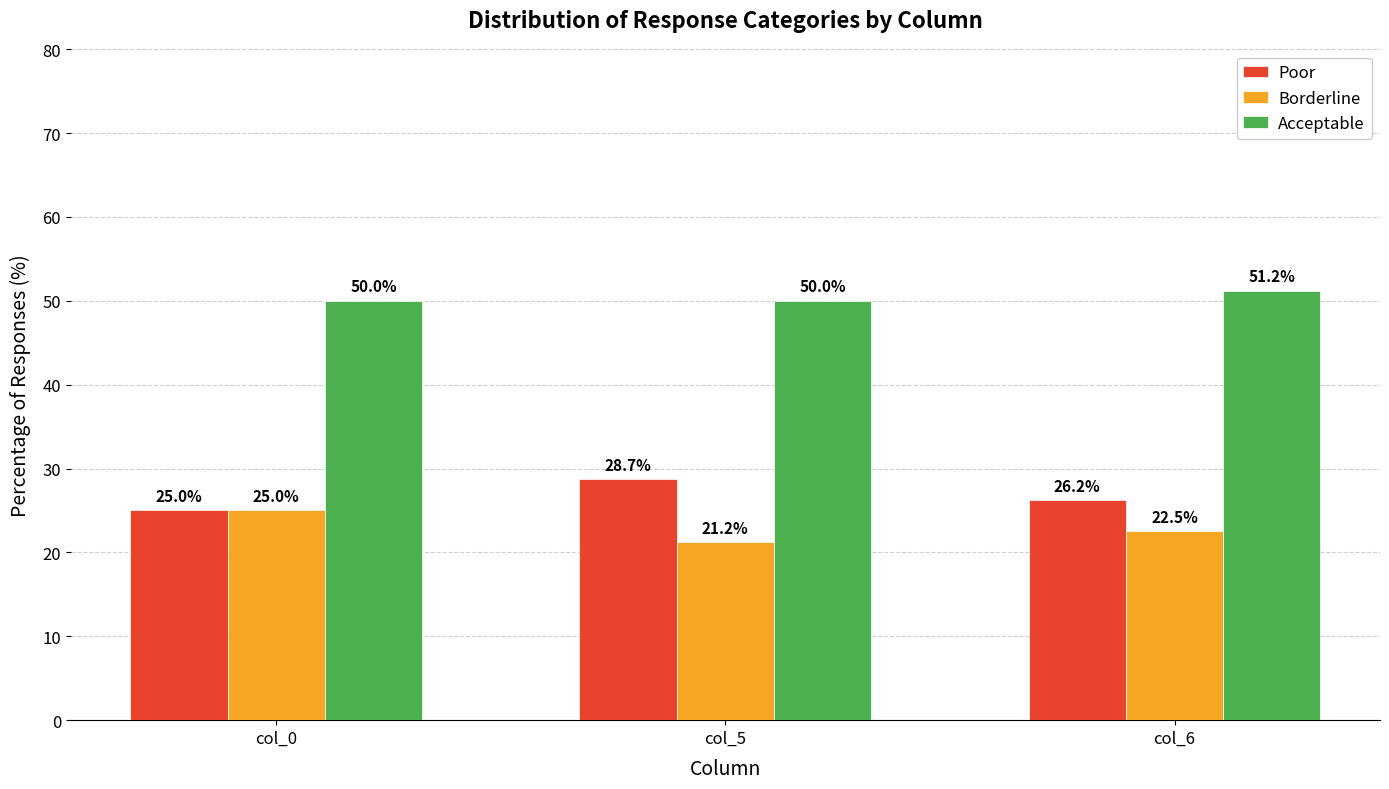

Which series has the largest range (max minus min)?

Borderline